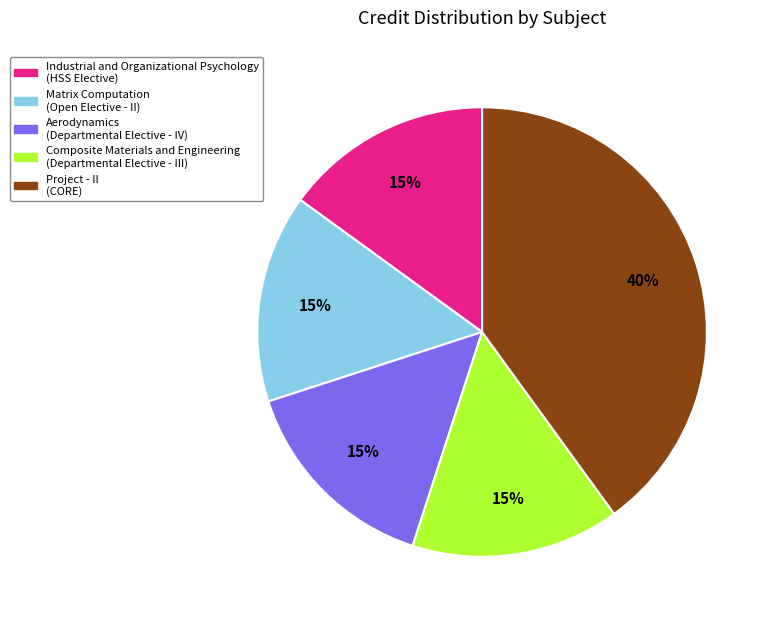

To the nearest percent, what is the average slice percentage?

20%